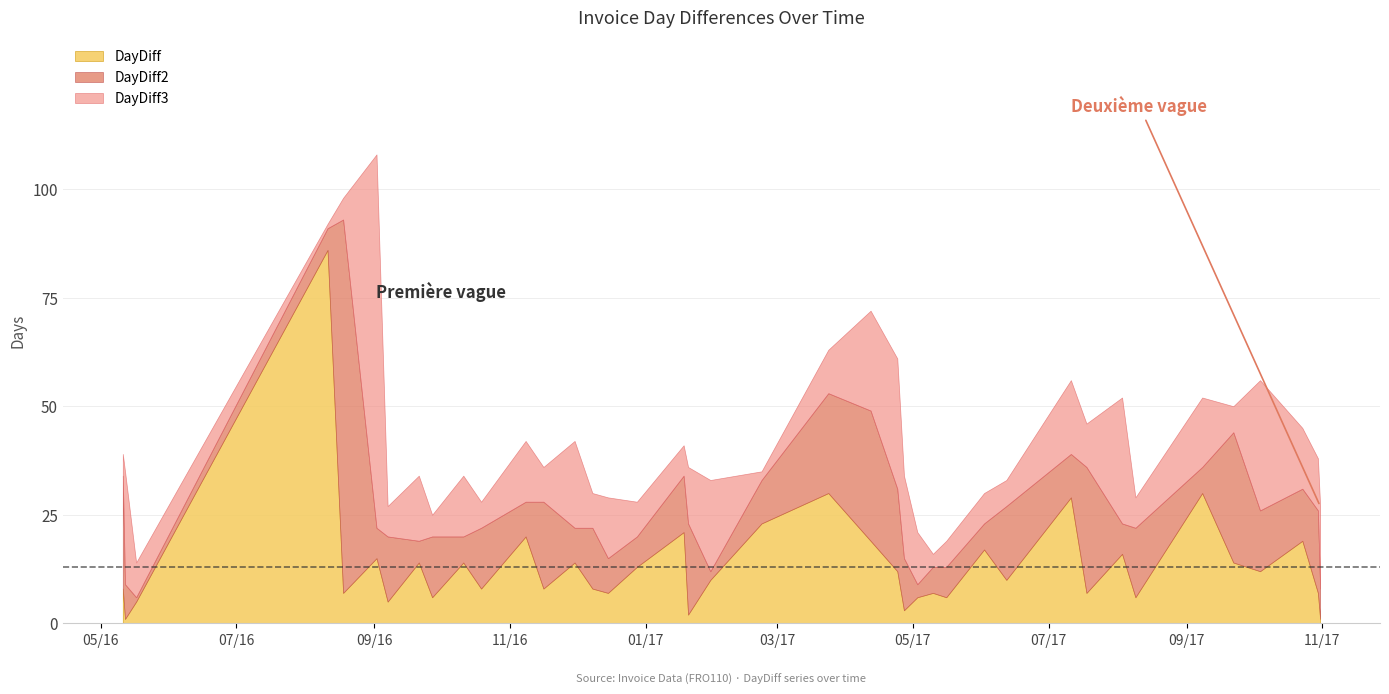

Which has a higher value, 2016-10-19 or 2016-11-08?

2016-11-08